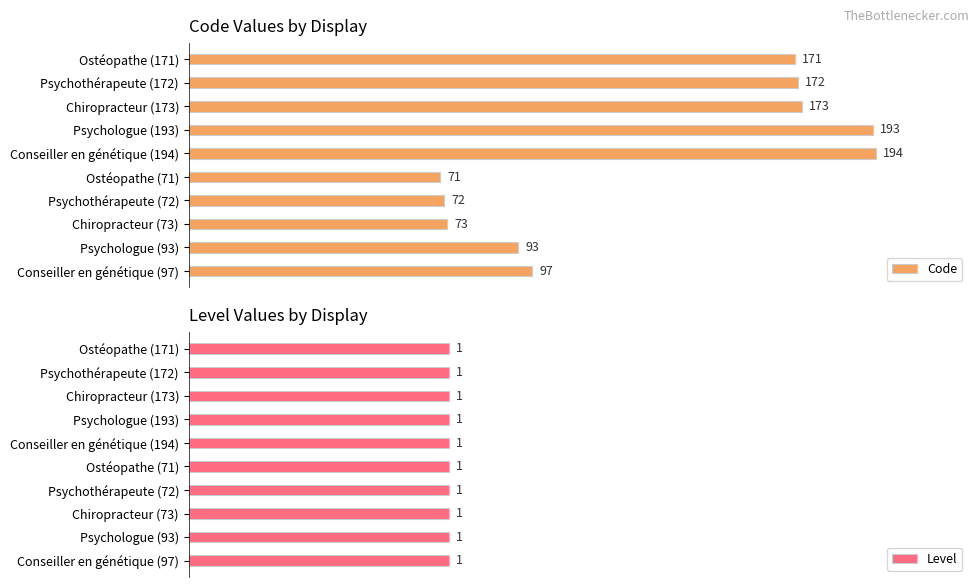

At which label is Code closest to 132?

Conseiller en génétique (97)